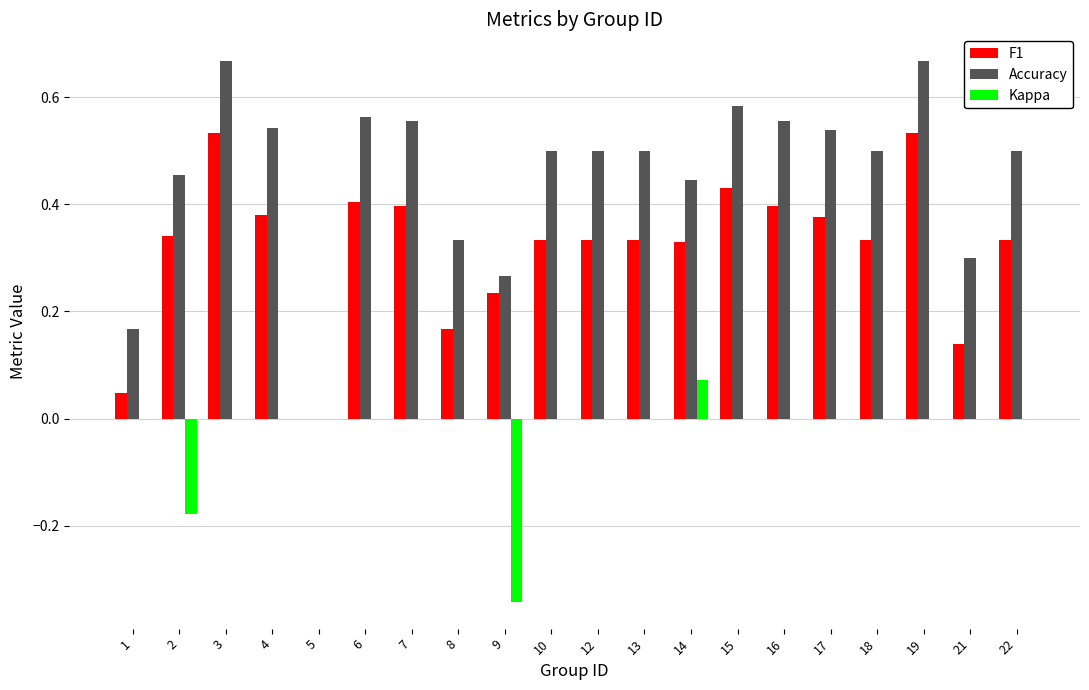

What is the sum of all Accuracy values?

9.1